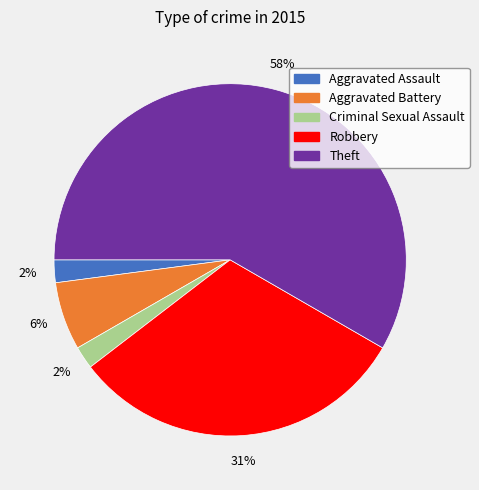

Which slice is the largest?

Theft